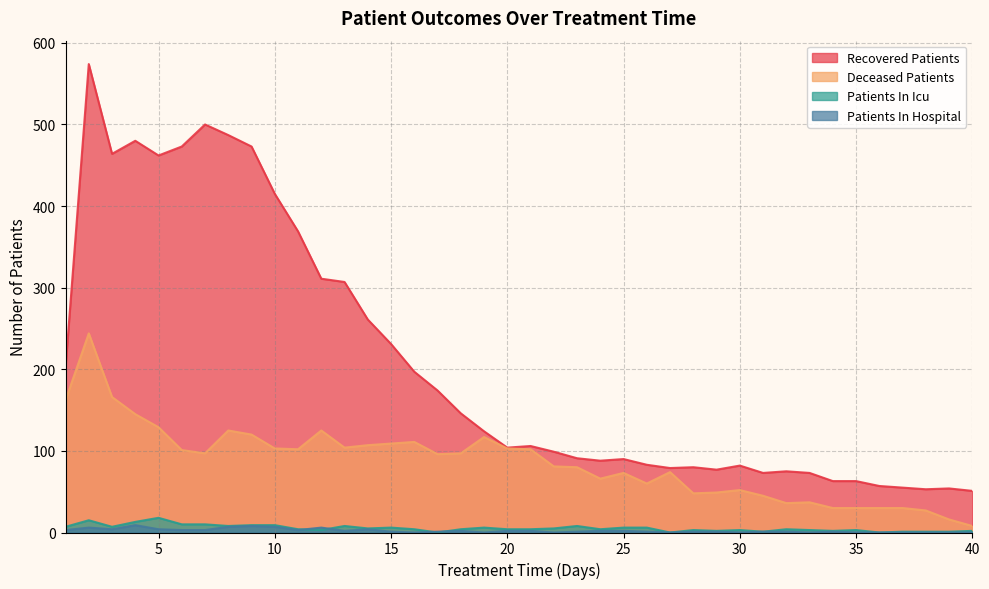

What is the value of the patients_in_hospital point at the 2nd from the left?

6